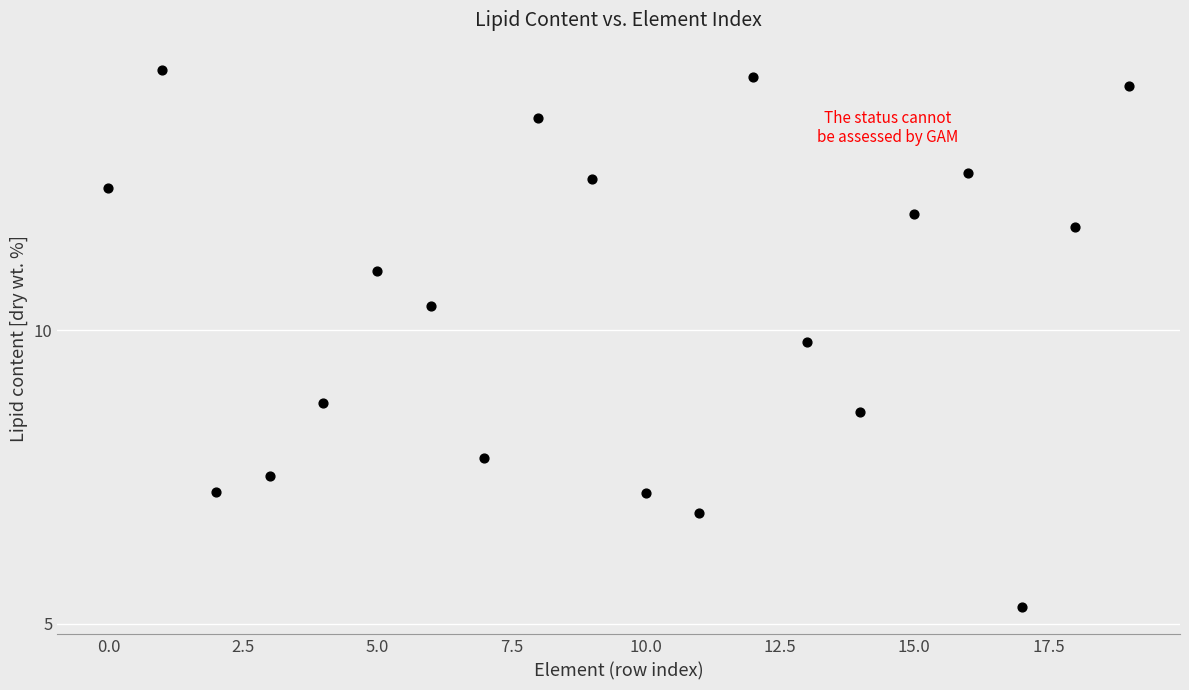

What Y value in the scatter plot is closest to 9?

8.8